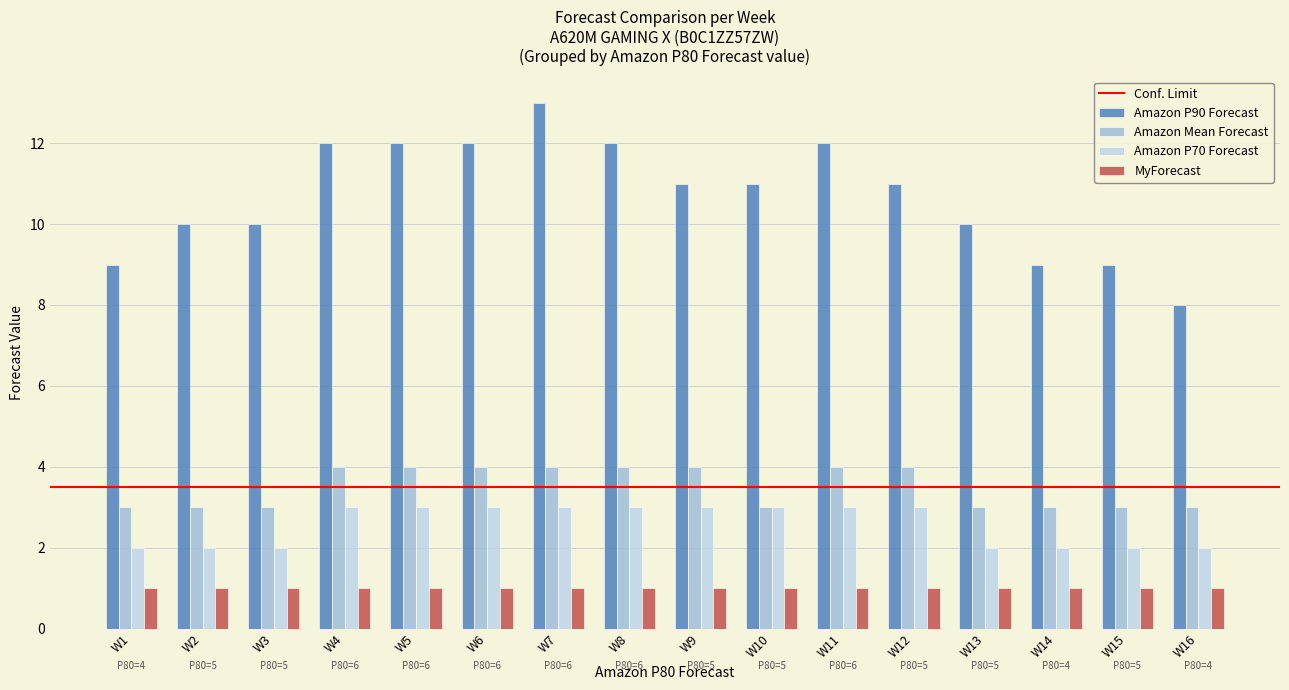

Are the bars grouped side by side (vs. stacked)?

Yes